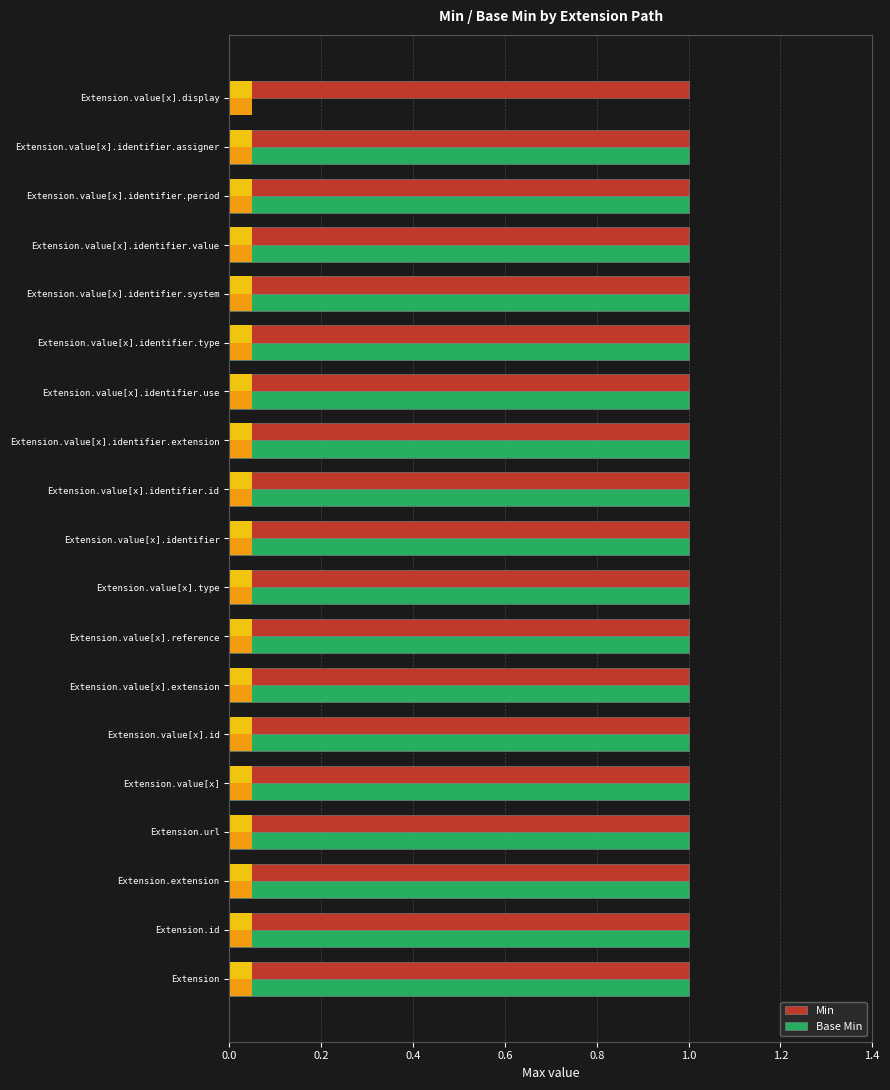

How many bars are there in total?

38